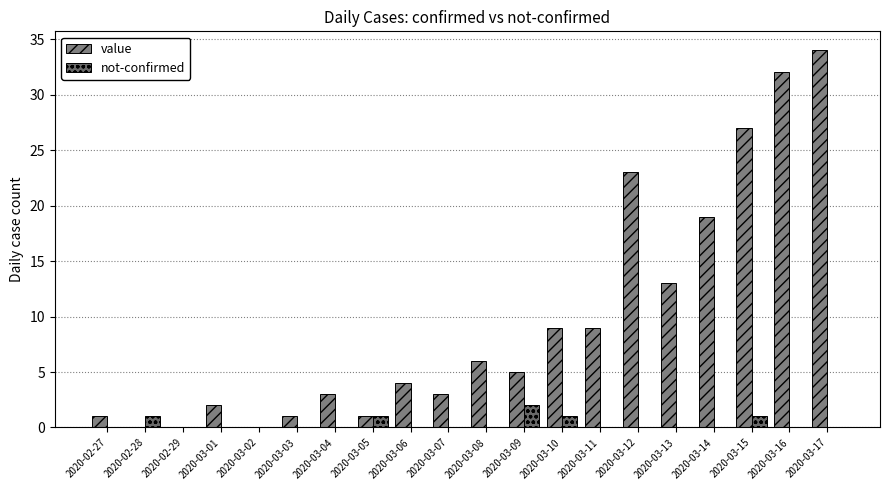

Between 2020-03-12 and 2020-03-17, which series saw the biggest shift?

value